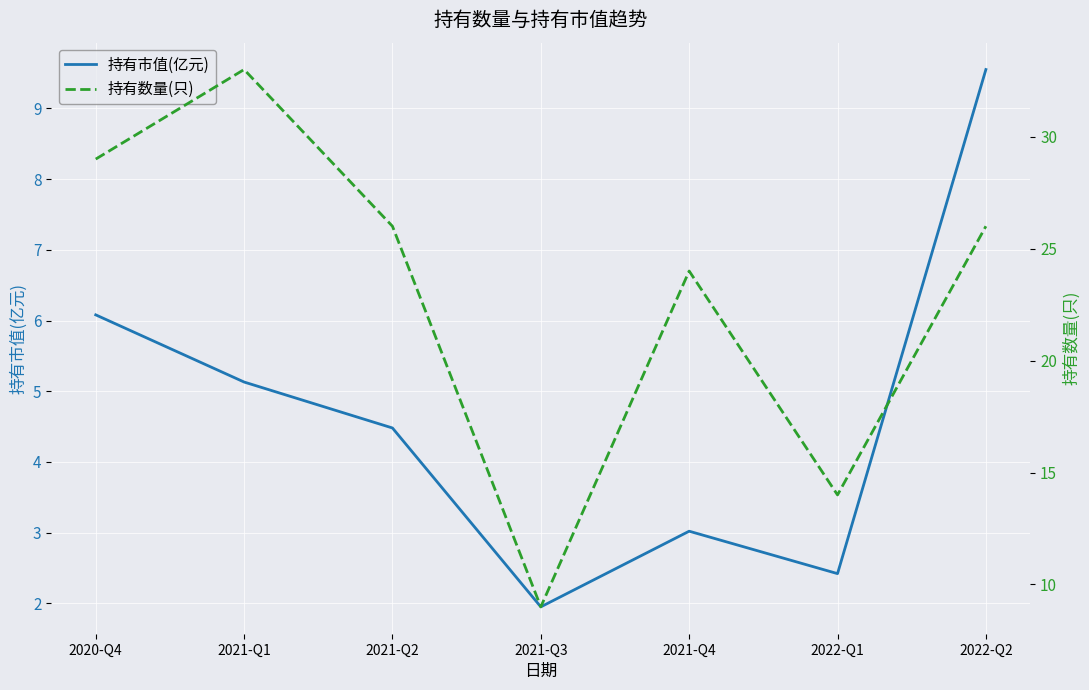

Rank the series at 2022-Q2 from lowest to highest value.

持有市值(亿元), 持有数量(只)